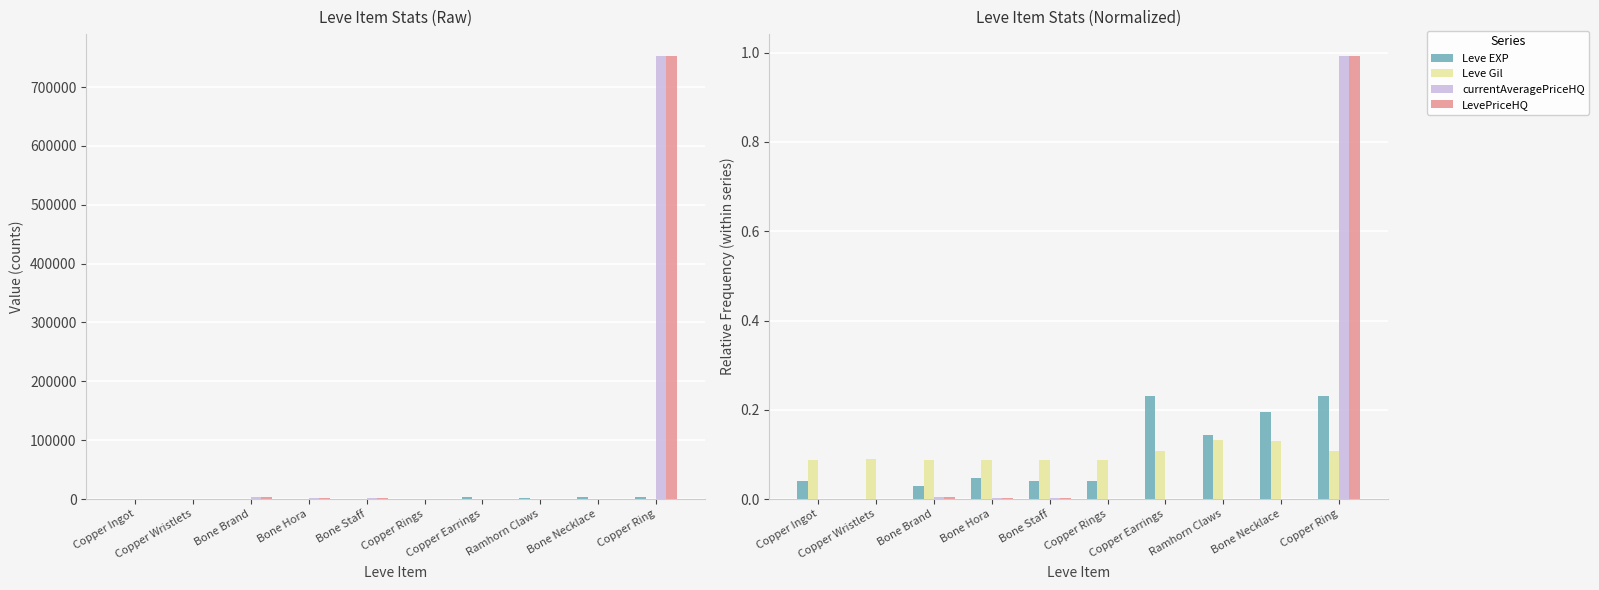

At which label is Leve EXP closest to 0?

Copper Wristlets